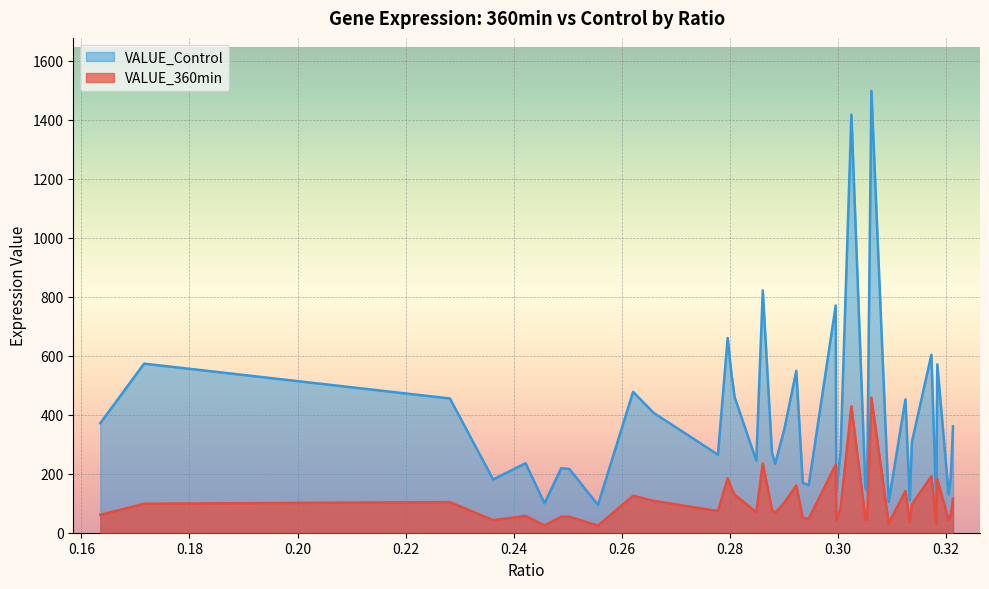

Does the chart display data point markers on the line(s)?

No